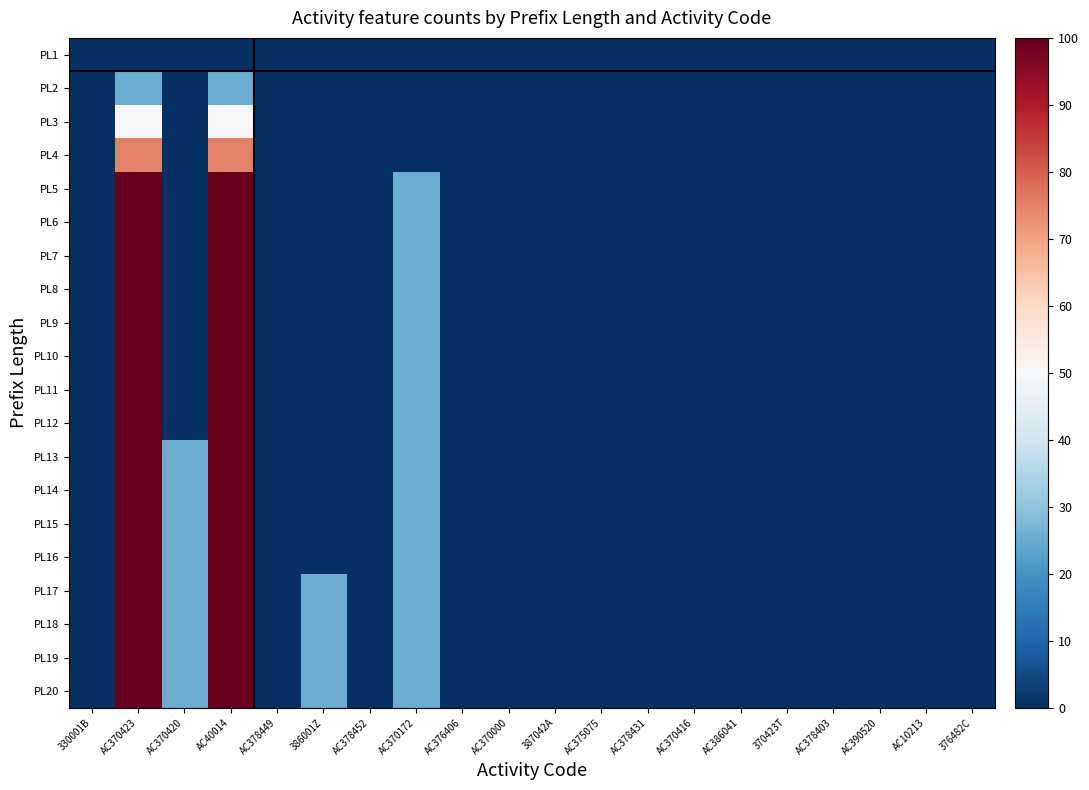

Reading left to right, what are all the values shown in this chart?

PL1: 330001B=0	AC370423=0	AC370420=0	AC40014=0	AC378449=0	386001Z=0	AC378452=0	AC370172=0	AC376406=0	AC370000=0	387042A=0	AC375075=0	AC378431=0	AC370416=0	AC386041=0	370423T=0	AC378403=0	AC390520=0	AC10213=0	376482C=0
PL2: 330001B=0	AC370423=25	AC370420=0	AC40014=25	AC378449=0	386001Z=0	AC378452=0	AC370172=0	AC376406=0	AC370000=0	387042A=0	AC375075=0	AC378431=0	AC370416=0	AC386041=0	370423T=0	AC378403=0	AC390520=0	AC10213=0	376482C=0
PL3: 330001B=0	AC370423=50	AC370420=0	AC40014=50	AC378449=0	386001Z=0	AC378452=0	AC370172=0	AC376406=0	AC370000=0	387042A=0	AC375075=0	AC378431=0	AC370416=0	AC386041=0	370423T=0	AC378403=0	AC390520=0	AC10213=0	376482C=0
PL4: 330001B=0	AC370423=75	AC370420=0	AC40014=75	AC378449=0	386001Z=0	AC378452=0	AC370172=0	AC376406=0	AC370000=0	387042A=0	AC375075=0	AC378431=0	AC370416=0	AC386041=0	370423T=0	AC378403=0	AC390520=0	AC10213=0	376482C=0
PL5: 330001B=0	AC370423=100	AC370420=0	AC40014=100	AC378449=0	386001Z=0	AC378452=0	AC370172=25	AC376406=0	AC370000=0	387042A=0	AC375075=0	AC378431=0	AC370416=0	AC386041=0	370423T=0	AC378403=0	AC390520=0	AC10213=0	376482C=0
PL6: 330001B=0	AC370423=100	AC370420=0	AC40014=100	AC378449=0	386001Z=0	AC378452=0	AC370172=25	AC376406=0	AC370000=0	387042A=0	AC375075=0	AC378431=0	AC370416=0	AC386041=0	370423T=0	AC378403=0	AC390520=0	AC10213=0	376482C=0
PL7: 330001B=0	AC370423=100	AC370420=0	AC40014=100	AC378449=0	386001Z=0	AC378452=0	AC370172=25	AC376406=0	AC370000=0	387042A=0	AC375075=0	AC378431=0	AC370416=0	AC386041=0	370423T=0	AC378403=0	AC390520=0	AC10213=0	376482C=0
PL8: 330001B=0	AC370423=100	AC370420=0	AC40014=100	AC378449=0	386001Z=0	AC378452=0	AC370172=25	AC376406=0	AC370000=0	387042A=0	AC375075=0	AC378431=0	AC370416=0	AC386041=0	370423T=0	AC378403=0	AC390520=0	AC10213=0	376482C=0
PL9: 330001B=0	AC370423=100	AC370420=0	AC40014=100	AC378449=0	386001Z=0	AC378452=0	AC370172=25	AC376406=0	AC370000=0	387042A=0	AC375075=0	AC378431=0	AC370416=0	AC386041=0	370423T=0	AC378403=0	AC390520=0	AC10213=0	376482C=0
PL10: 330001B=0	AC370423=100	AC370420=0	AC40014=100	AC378449=0	386001Z=0	AC378452=0	AC370172=25	AC376406=0	AC370000=0	387042A=0	AC375075=0	AC378431=0	AC370416=0	AC386041=0	370423T=0	AC378403=0	AC390520=0	AC10213=0	376482C=0
PL11: 330001B=0	AC370423=100	AC370420=0	AC40014=100	AC378449=0	386001Z=0	AC378452=0	AC370172=25	AC376406=0	AC370000=0	387042A=0	AC375075=0	AC378431=0	AC370416=0	AC386041=0	370423T=0	AC378403=0	AC390520=0	AC10213=0	376482C=0
PL12: 330001B=0	AC370423=100	AC370420=0	AC40014=100	AC378449=0	386001Z=0	AC378452=0	AC370172=25	AC376406=0	AC370000=0	387042A=0	AC375075=0	AC378431=0	AC370416=0	AC386041=0	370423T=0	AC378403=0	AC390520=0	AC10213=0	376482C=0
PL13: 330001B=0	AC370423=100	AC370420=25	AC40014=100	AC378449=0	386001Z=0	AC378452=0	AC370172=25	AC376406=0	AC370000=0	387042A=0	AC375075=0	AC378431=0	AC370416=0	AC386041=0	370423T=0	AC378403=0	AC390520=0	AC10213=0	376482C=0
PL14: 330001B=0	AC370423=100	AC370420=25	AC40014=100	AC378449=0	386001Z=0	AC378452=0	AC370172=25	AC376406=0	AC370000=0	387042A=0	AC375075=0	AC378431=0	AC370416=0	AC386041=0	370423T=0	AC378403=0	AC390520=0	AC10213=0	376482C=0
PL15: 330001B=0	AC370423=100	AC370420=25	AC40014=100	AC378449=0	386001Z=0	AC378452=0	AC370172=25	AC376406=0	AC370000=0	387042A=0	AC375075=0	AC378431=0	AC370416=0	AC386041=0	370423T=0	AC378403=0	AC390520=0	AC10213=0	376482C=0
PL16: 330001B=0	AC370423=100	AC370420=25	AC40014=100	AC378449=0	386001Z=0	AC378452=0	AC370172=25	AC376406=0	AC370000=0	387042A=0	AC375075=0	AC378431=0	AC370416=0	AC386041=0	370423T=0	AC378403=0	AC390520=0	AC10213=0	376482C=0
PL17: 330001B=0	AC370423=100	AC370420=25	AC40014=100	AC378449=0	386001Z=25	AC378452=0	AC370172=25	AC376406=0	AC370000=0	387042A=0	AC375075=0	AC378431=0	AC370416=0	AC386041=0	370423T=0	AC378403=0	AC390520=0	AC10213=0	376482C=0
PL18: 330001B=0	AC370423=100	AC370420=25	AC40014=100	AC378449=0	386001Z=25	AC378452=0	AC370172=25	AC376406=0	AC370000=0	387042A=0	AC375075=0	AC378431=0	AC370416=0	AC386041=0	370423T=0	AC378403=0	AC390520=0	AC10213=0	376482C=0
PL19: 330001B=0	AC370423=100	AC370420=25	AC40014=100	AC378449=0	386001Z=25	AC378452=0	AC370172=25	AC376406=0	AC370000=0	387042A=0	AC375075=0	AC378431=0	AC370416=0	AC386041=0	370423T=0	AC378403=0	AC390520=0	AC10213=0	376482C=0
PL20: 330001B=0	AC370423=100	AC370420=25	AC40014=100	AC378449=0	386001Z=25	AC378452=0	AC370172=25	AC376406=0	AC370000=0	387042A=0	AC375075=0	AC378431=0	AC370416=0	AC386041=0	370423T=0	AC378403=0	AC390520=0	AC10213=0	376482C=0